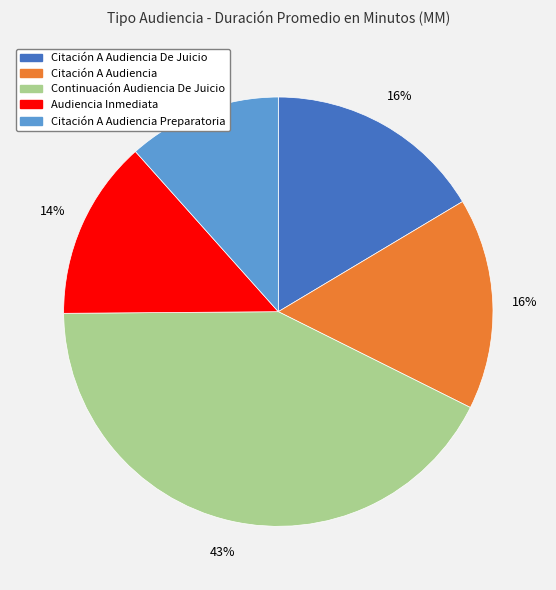

How many segments does this pie chart have?

5